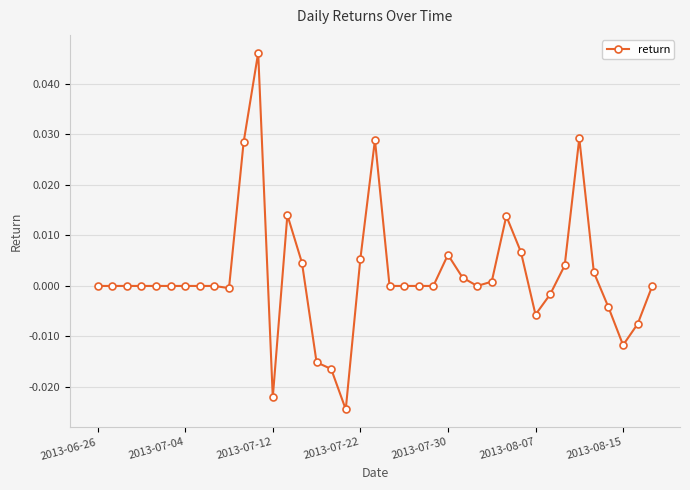

How many distinct data groups are displayed?

1